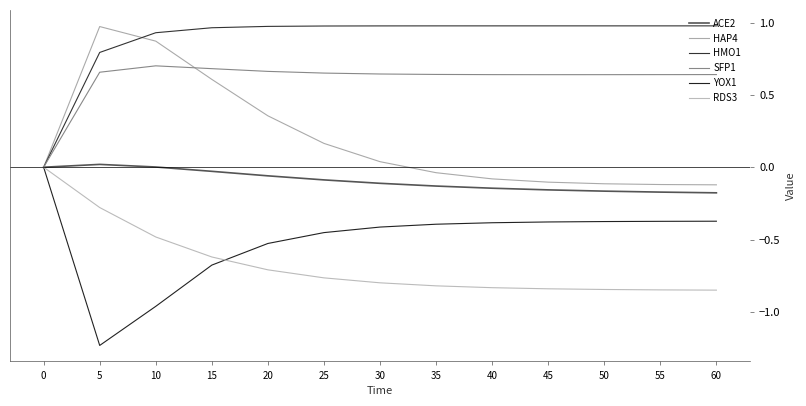

What is the average value of the ACE2 series?

-0.1